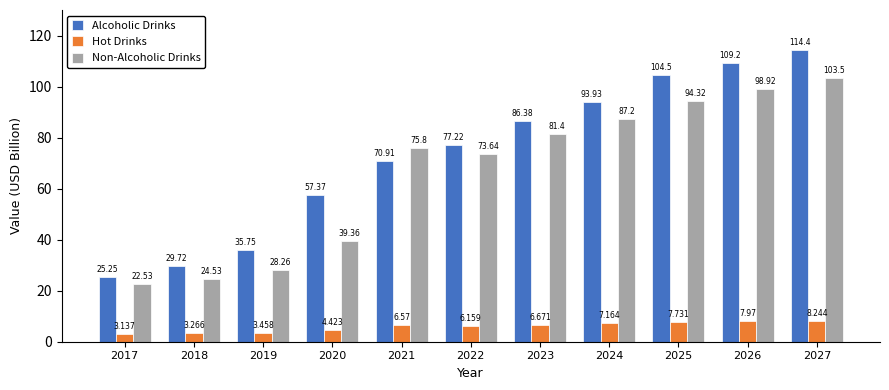

Which series has the largest total across all categories?

Alcoholic Drinks